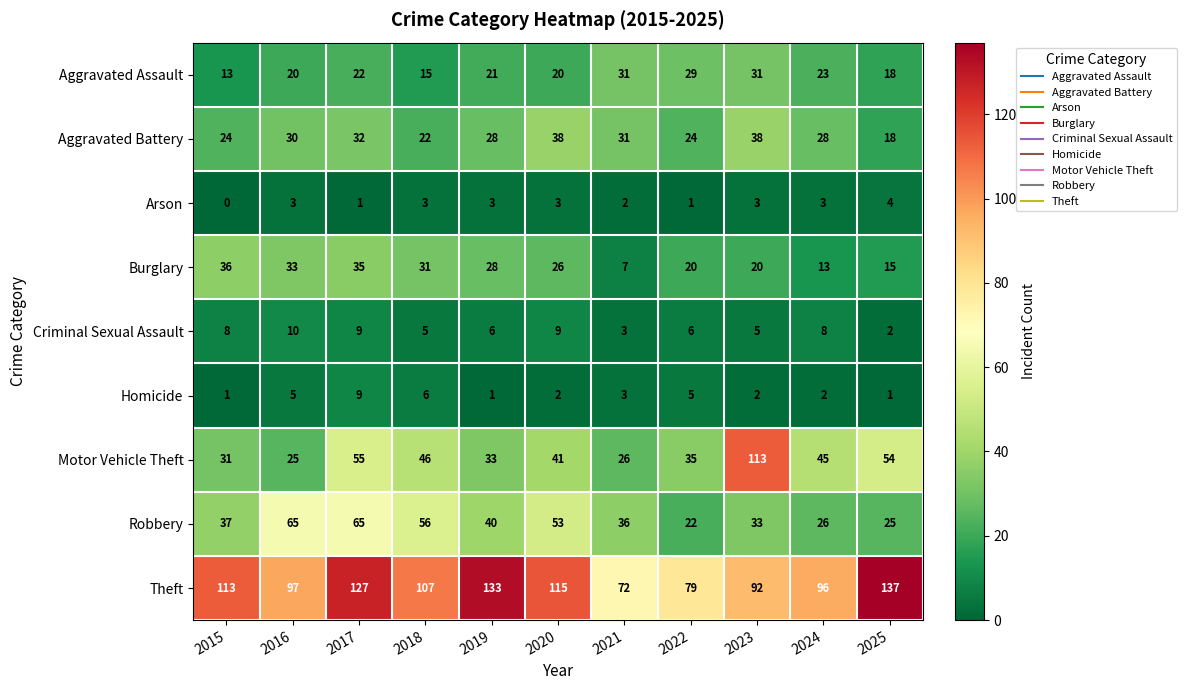

The Motor Vehicle Theft series shows 45 at 2015. True or false?

False